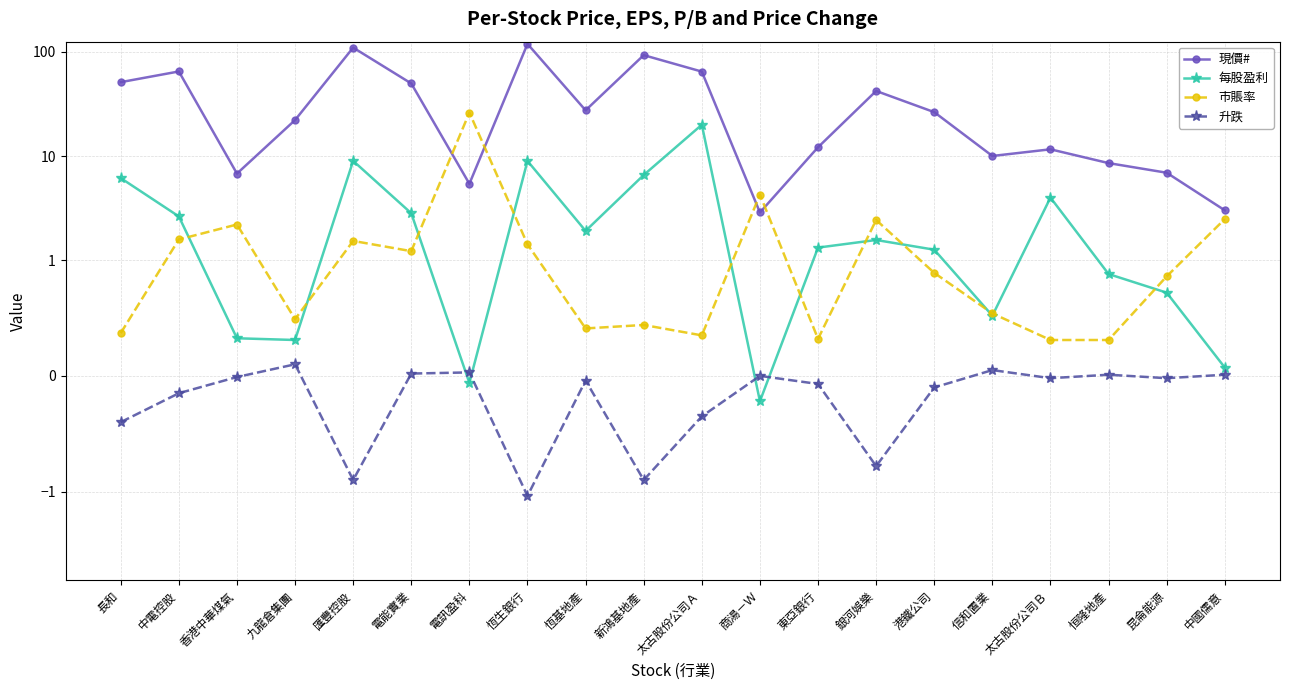

Reading left to right, what are all the values shown in this chart?

現價#: 51.2	64.8	6.8	22.1	109.9	49.7	5.4	119.3	27.5	93.0	64.7	2.9	12.1	42.1	26.4	10.0	11.6	8.6	6.9	3.0
每股盈利: 6.1	2.6	0.3	0.3	9.0	2.8	-0.1	9.0	1.9	6.6	20.0	-0.2	1.3	1.6	1.3	0.5	4.0	0.9	0.7	0.1
市賬率: 0.4	1.6	2.2	0.5	1.5	1.2	26.1	1.4	0.4	0.4	0.3	4.3	0.3	2.4	0.9	0.5	0.3	0.3	0.9	2.5
升跌: -0.4	-0.1	-0.0	0.1	-0.9	0.0	0.0	-1.1	-0.0	-0.9	-0.3	0.0	-0.1	-0.8	-0.1	0.1	-0.0	0.0	-0.0	0.0